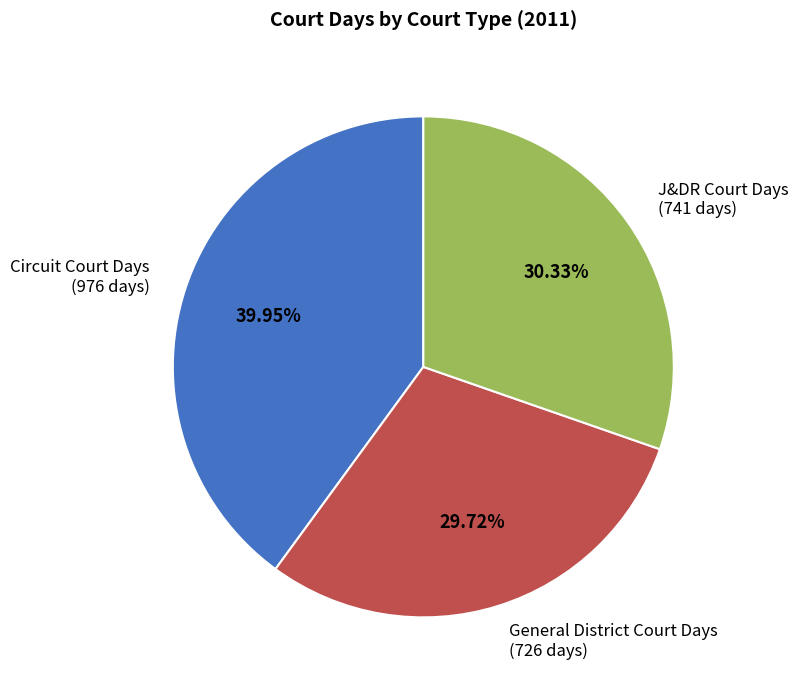

Does General District Court Days represent more than half of the total?

No